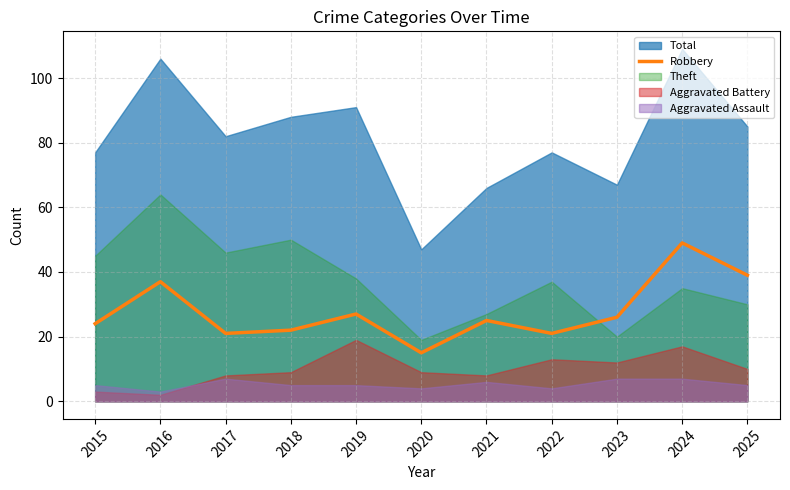

At which label does Robbery reach its minimum?

2020